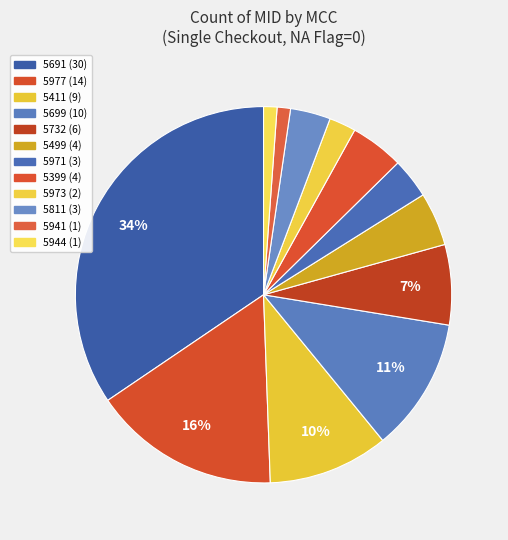

To the nearest percent, what is the difference between the largest and smallest slice percentages?

33%